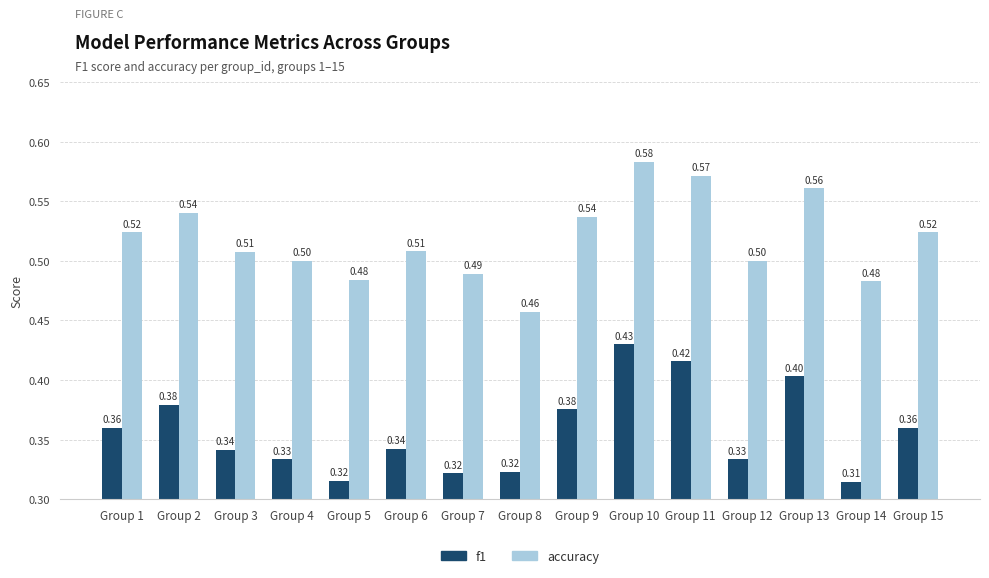

List the series in order of their overall mean, highest first.

accuracy, f1